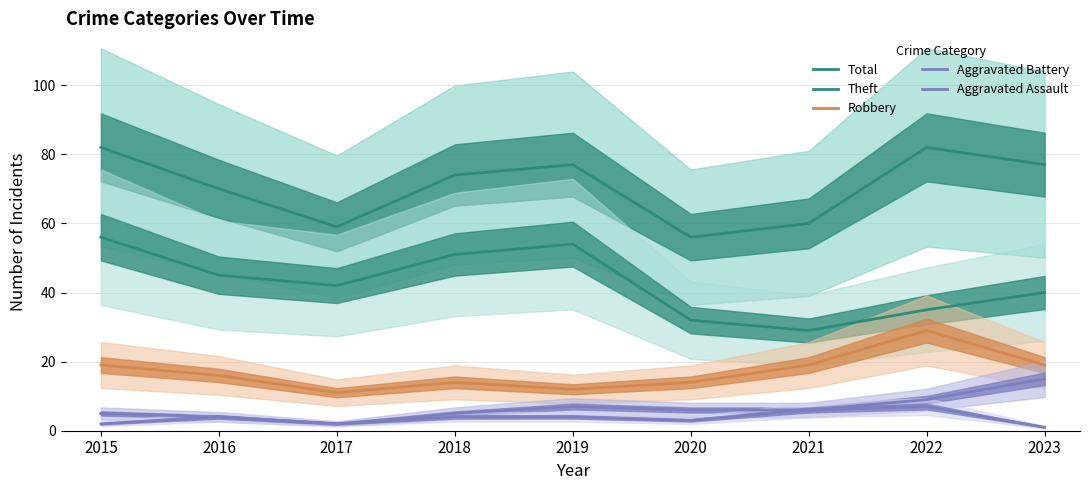

What is the maximum value for Total?

82